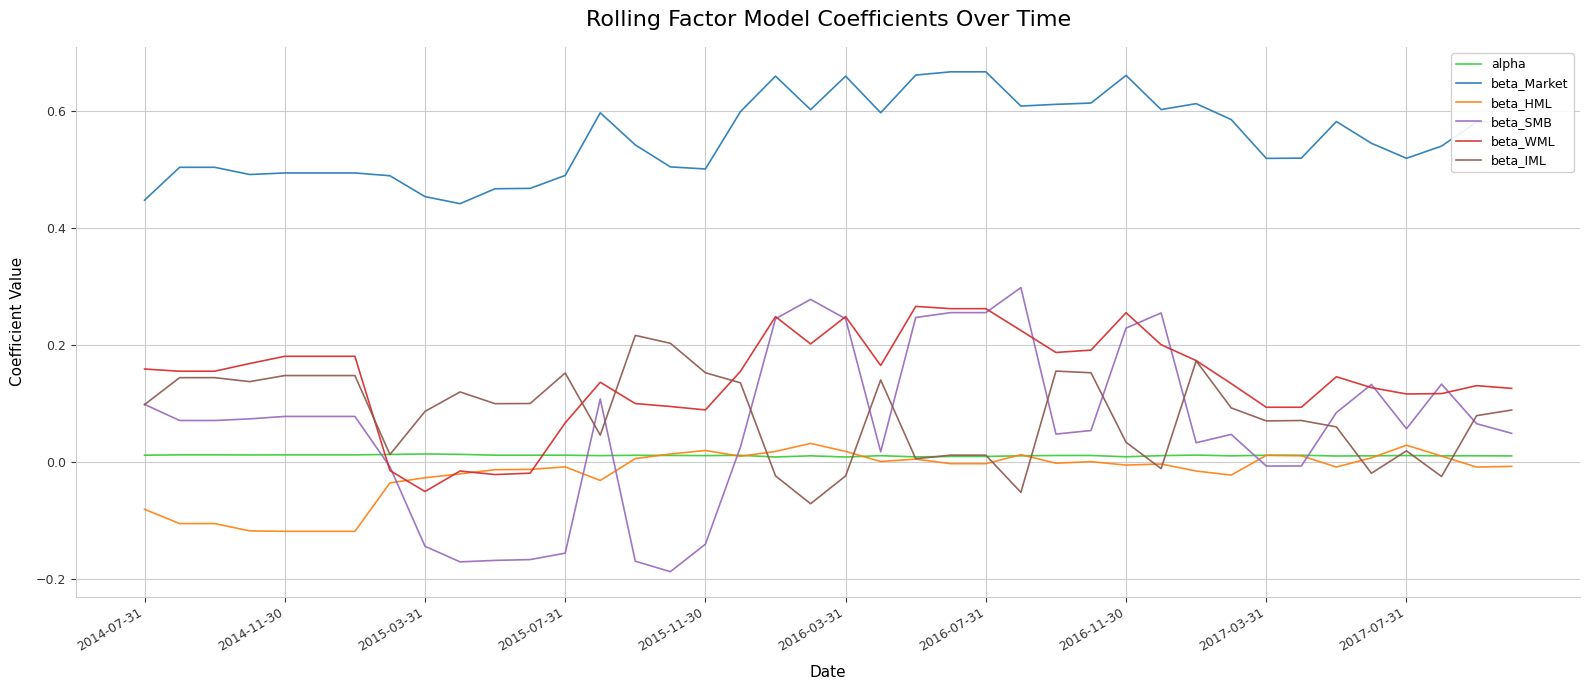

Which series has the widest spread of values?

beta_SMB